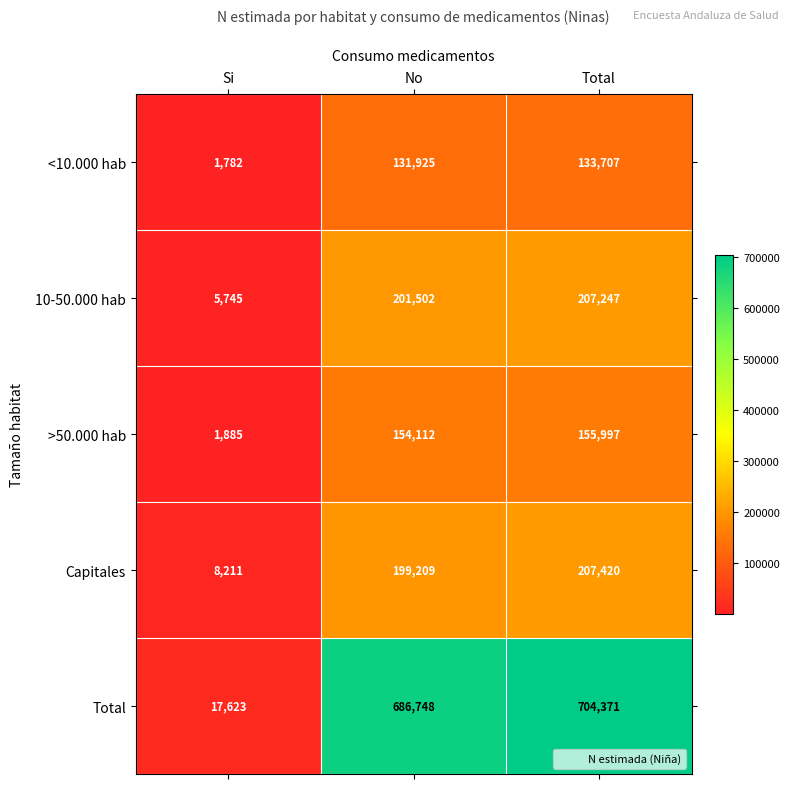

What is the sum of the <10.000 hab values at Si and No?

133707